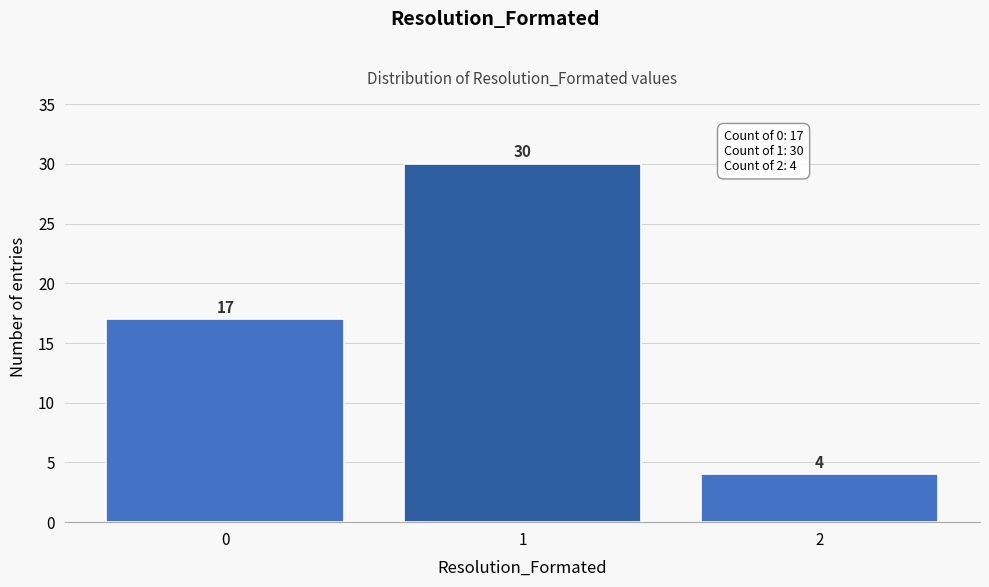

Reading right to left, transcribe all the data shown in this chart.

4	30	17